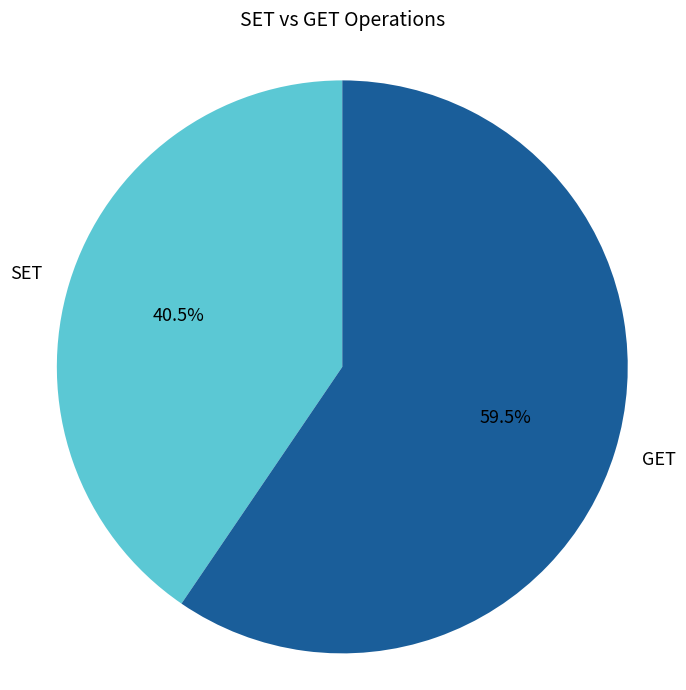

How many slices are in this pie chart?

2